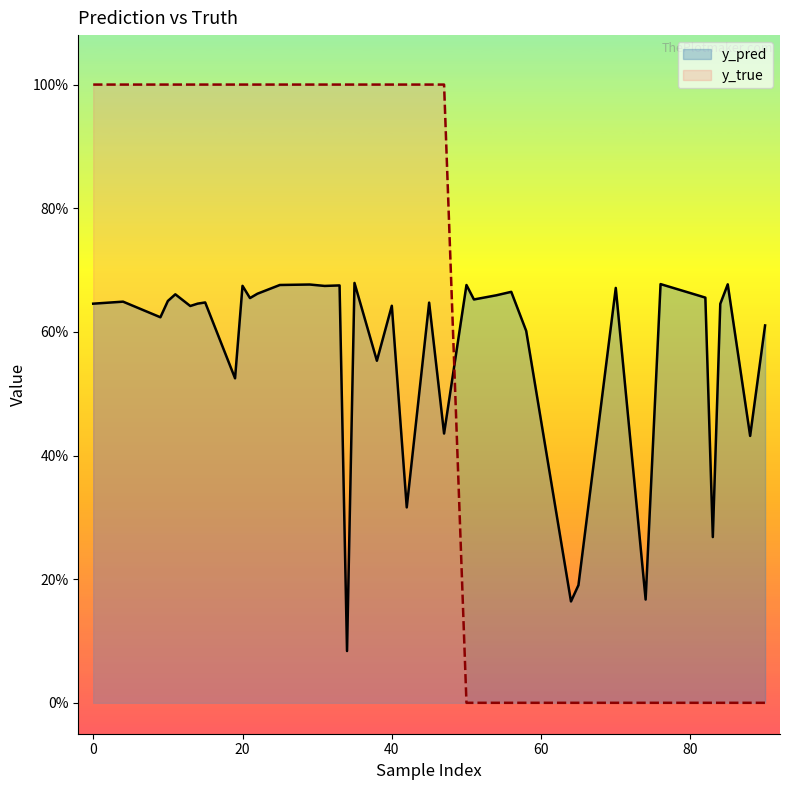

Is the value of y_pred at 18 greater than the value of y_true at 32?

Yes